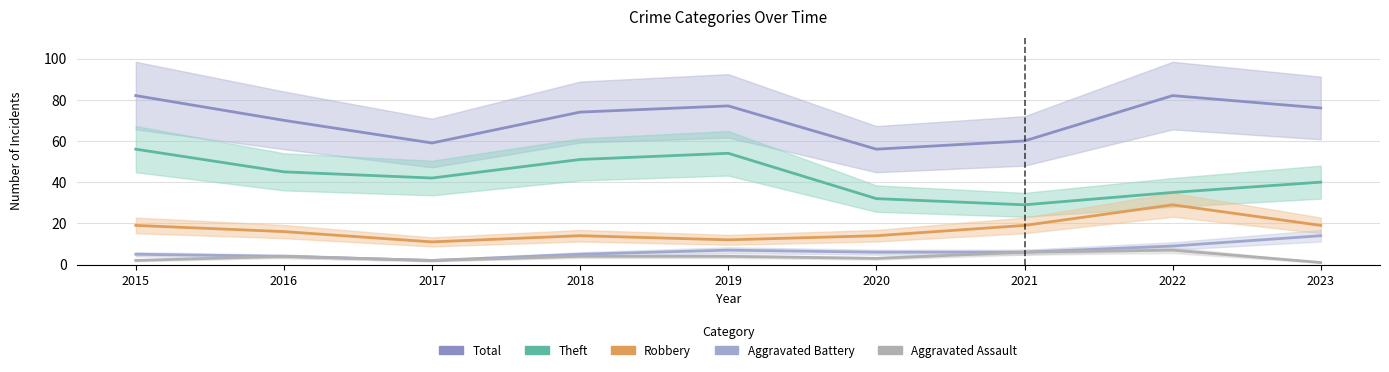

What is the value of the Theft point at the 3rd from the left?

42